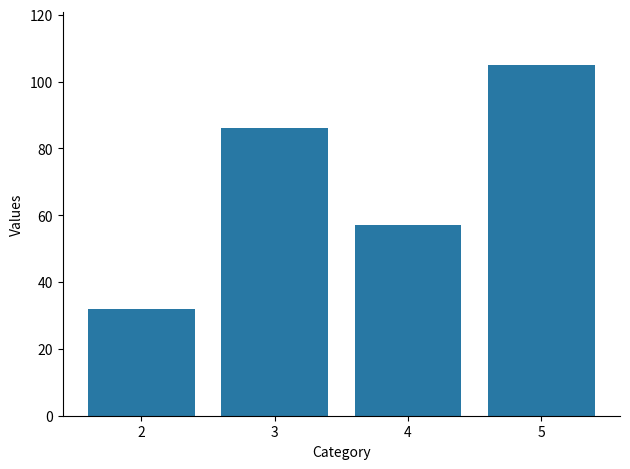

What is the sum of the values at 2 and 4?

89